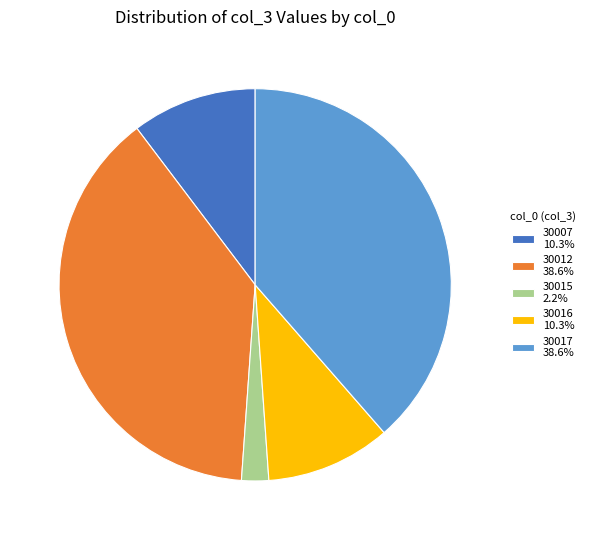

Is it true that 30007 is 10% of the pie?

True